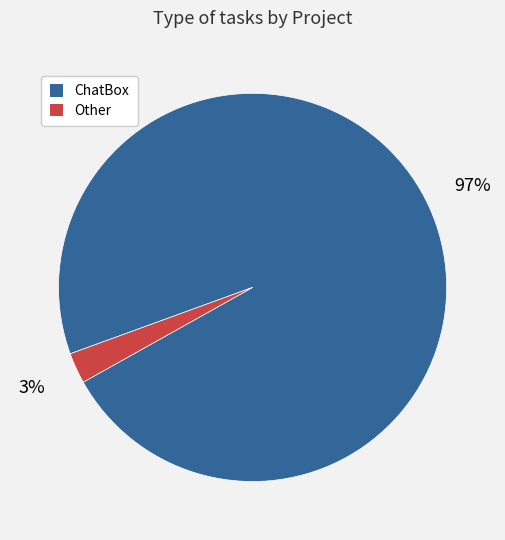

To the nearest percent, what is the average slice percentage?

50%